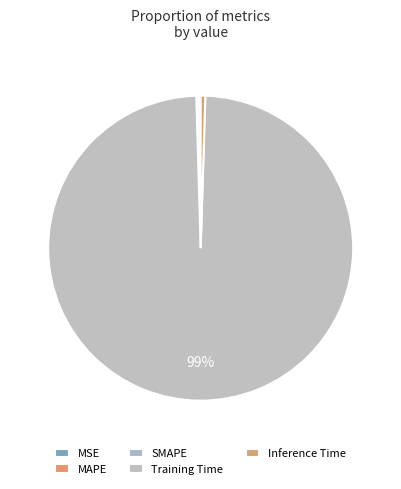

Count the number of slices in the pie.

5